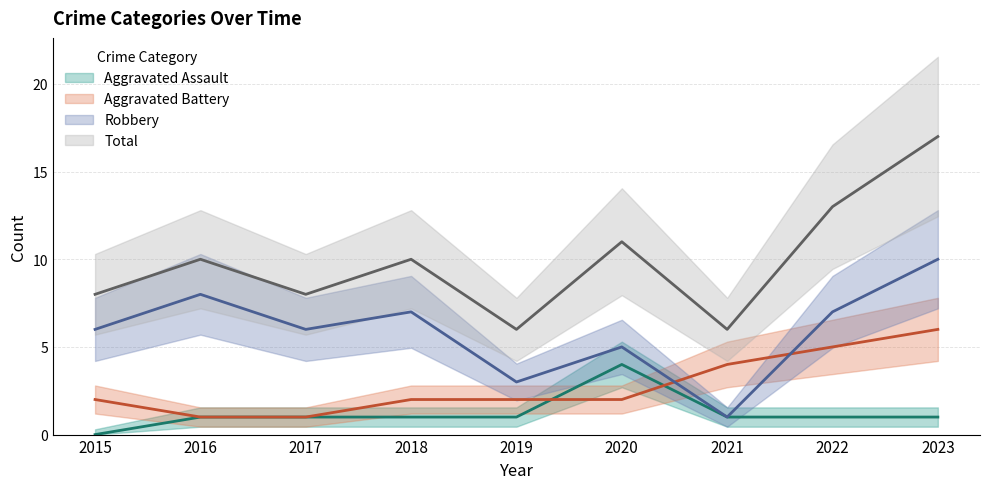

Is the value of Aggravated Battery at 2020 greater than the value of Aggravated Assault at 2017?

Yes